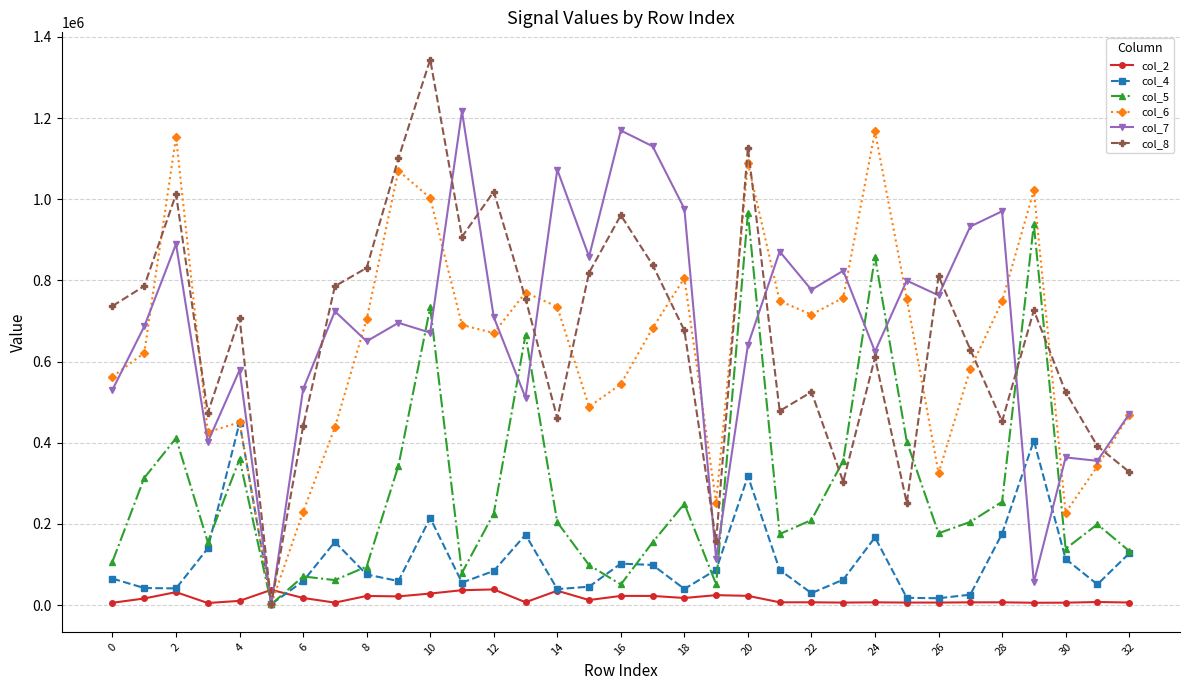

True or false: col_2 and col_5 intersect in this chart.

True